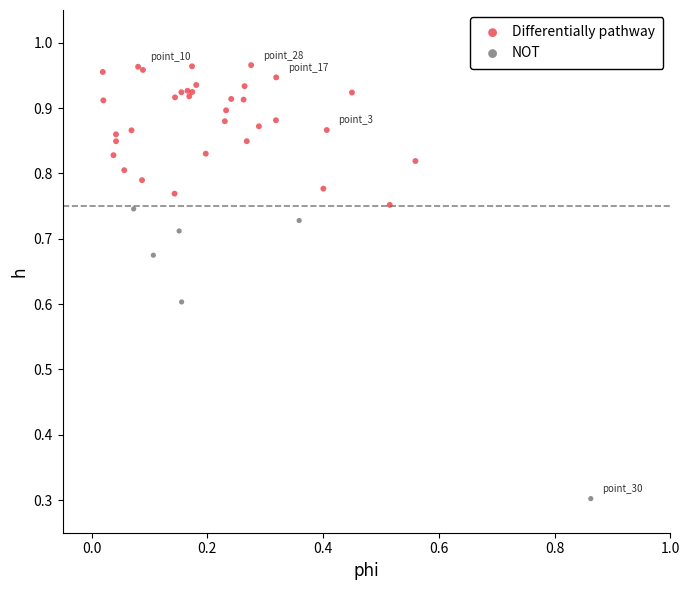

What are all the series names shown in the legend?

Differentially pathway, NOT